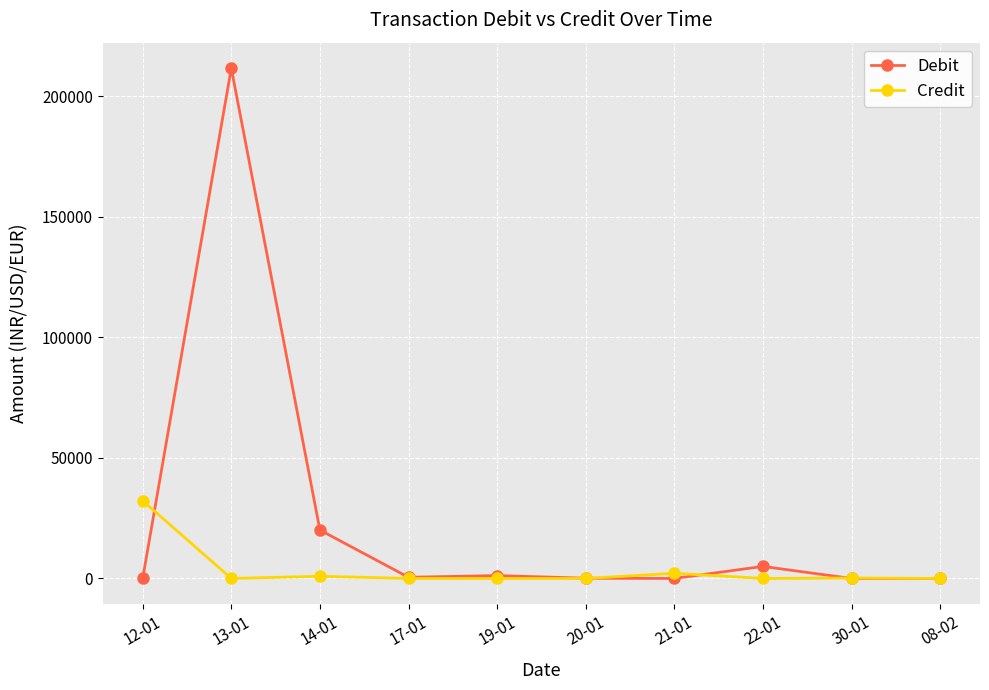

What is the sum of all Credit values?

35518.0